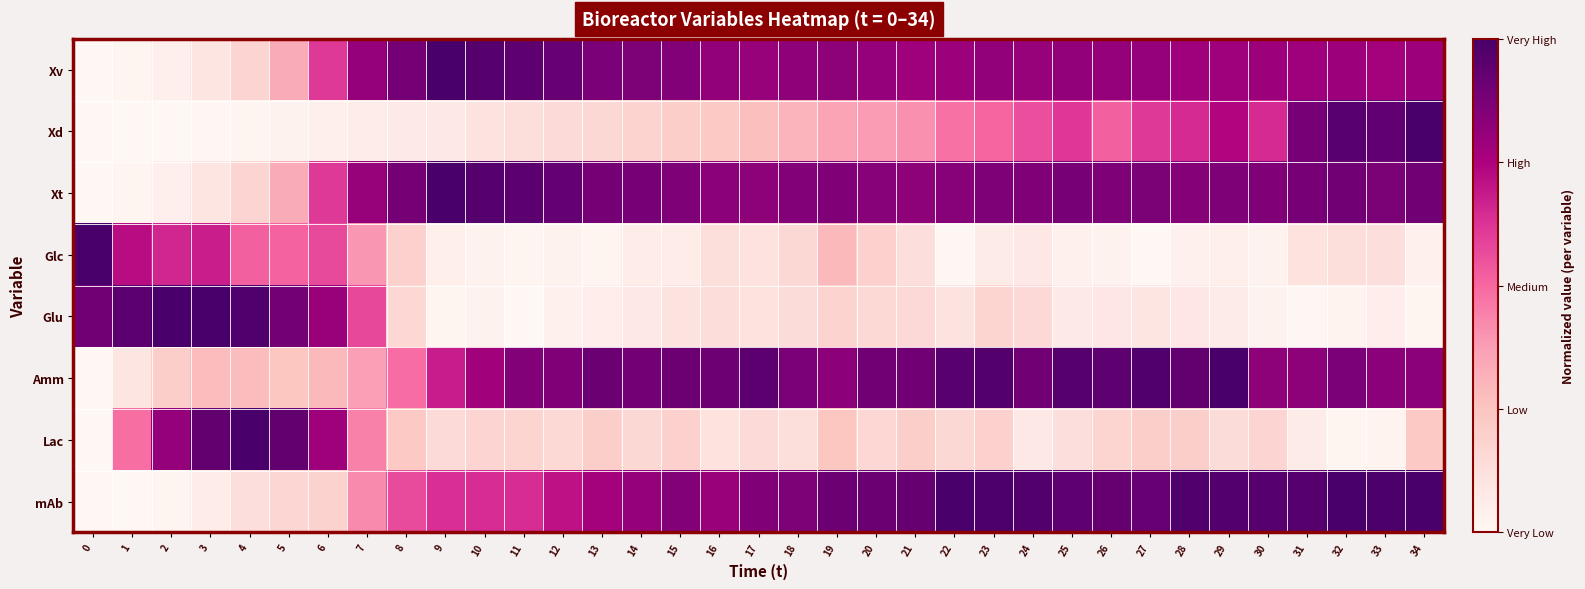

What is the total value across all series at 1?

2.3